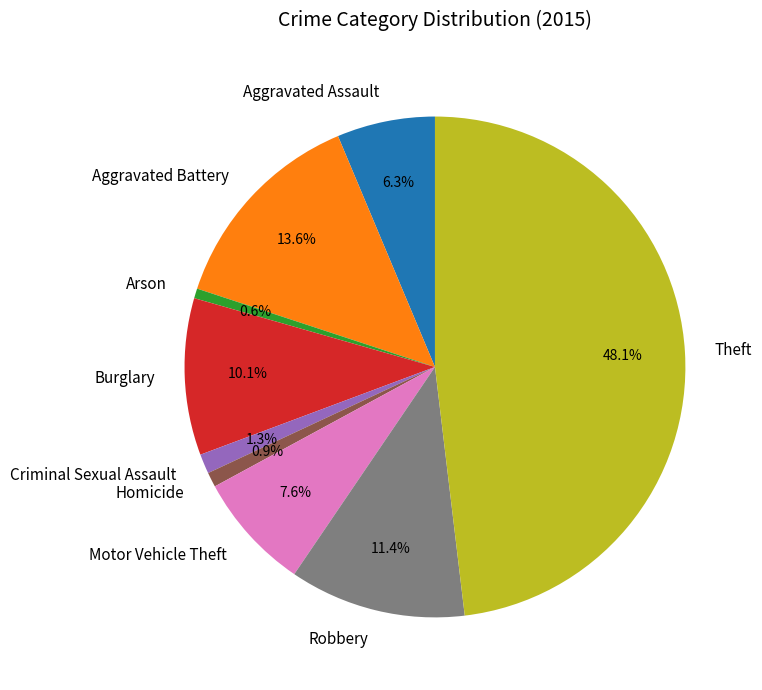

What portion of the pie excludes Theft?

51.9%